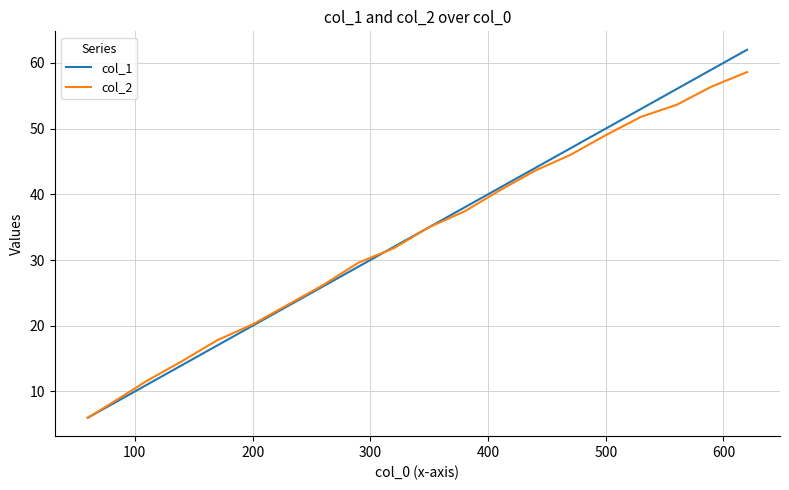

True or false: col_1 and col_2 intersect in this chart.

True